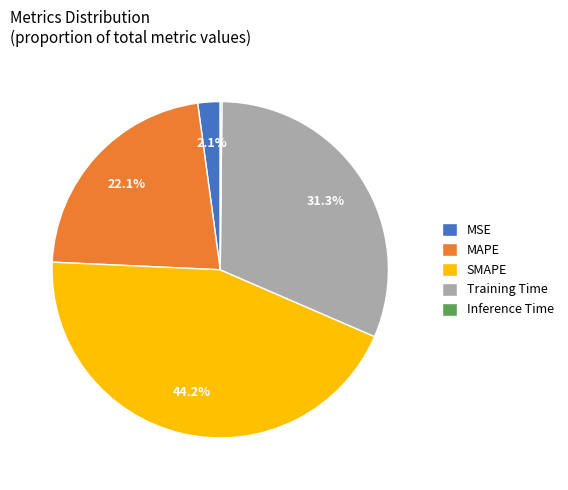

Approximately how many times larger is the value at MAPE compared to Training Time?

0.7